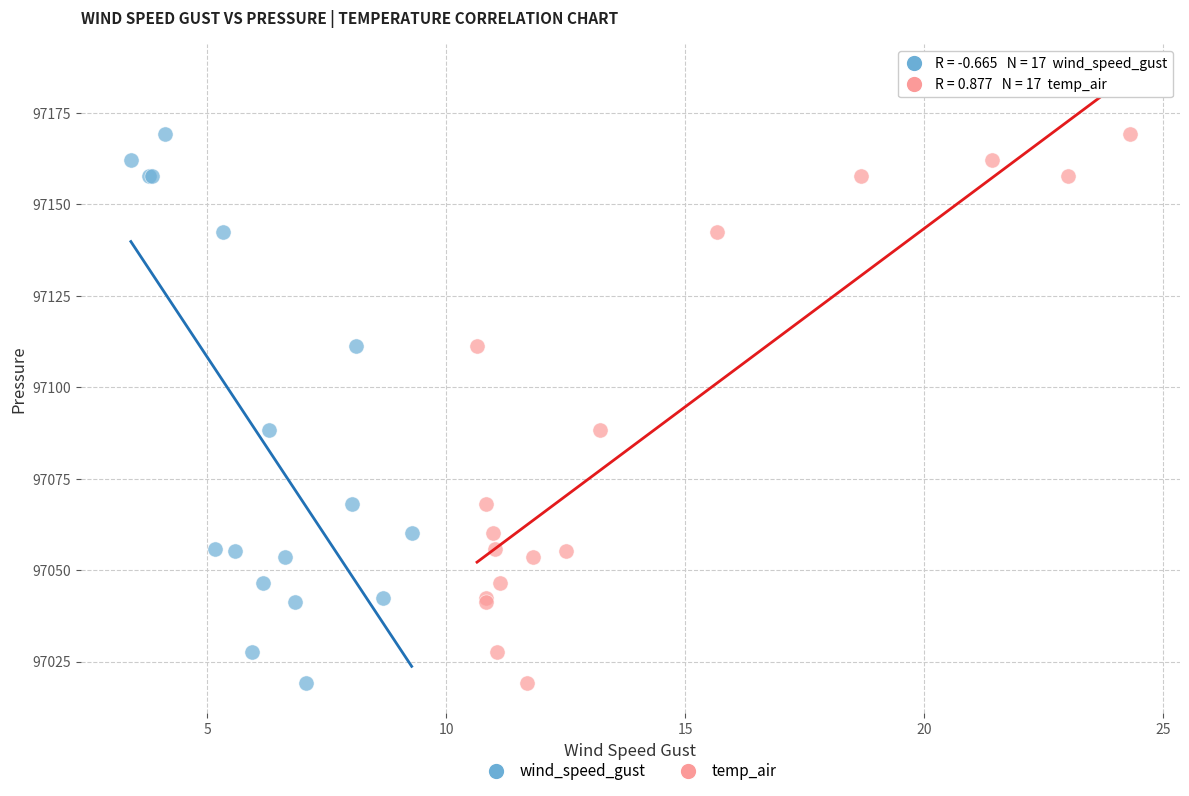

What are all the series names shown in the legend?

wind_speed_gust, temp_air